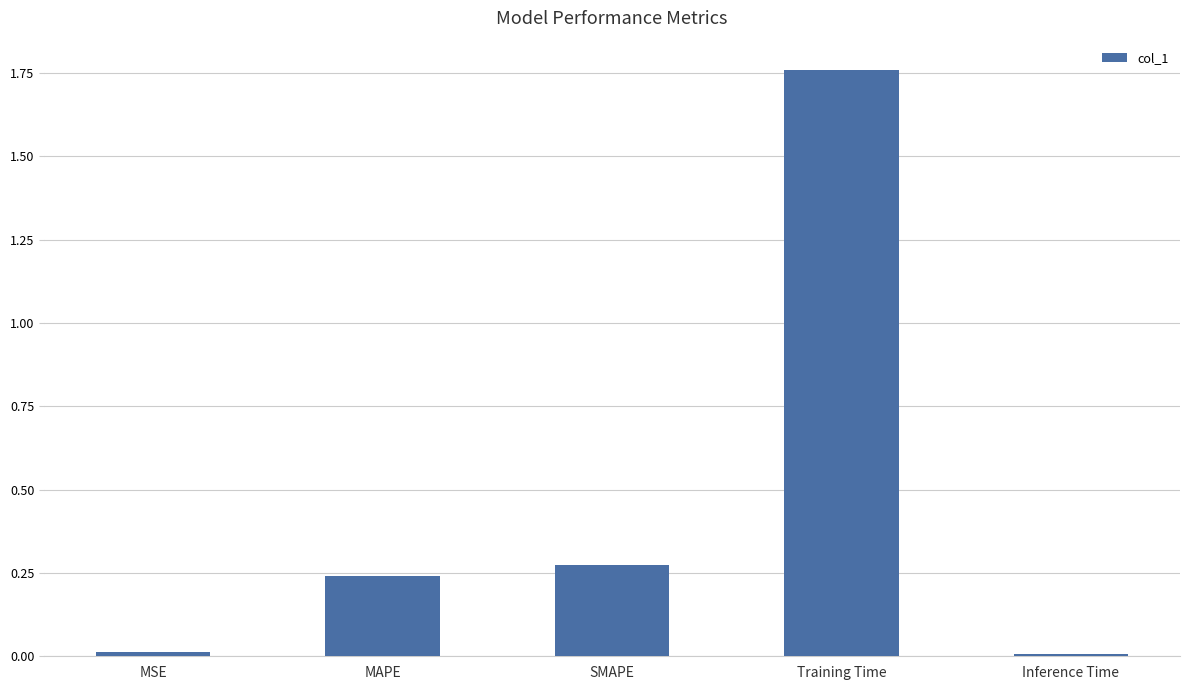

How many bars are there in total?

5